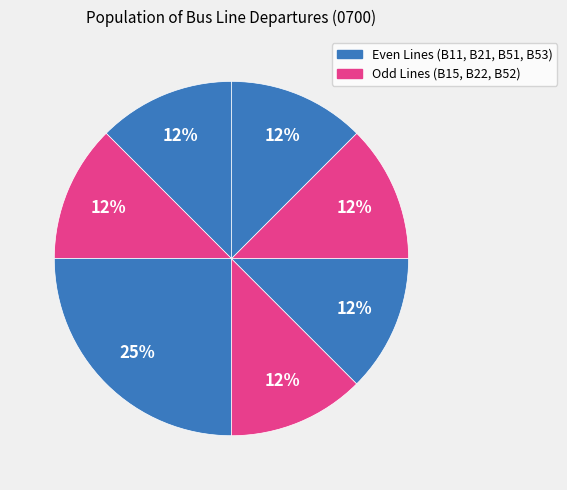

Which slice is the largest?

B21